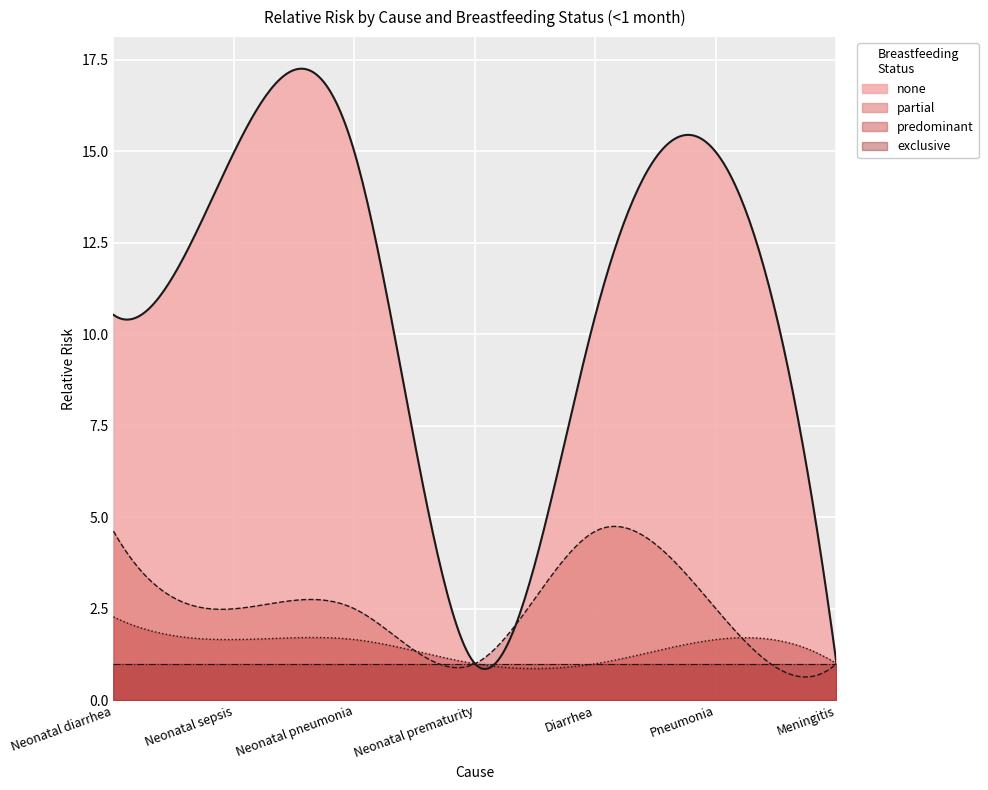

At Neonatal prematurity, list the series in order from smallest to largest.

none, partial, predominant, exclusive